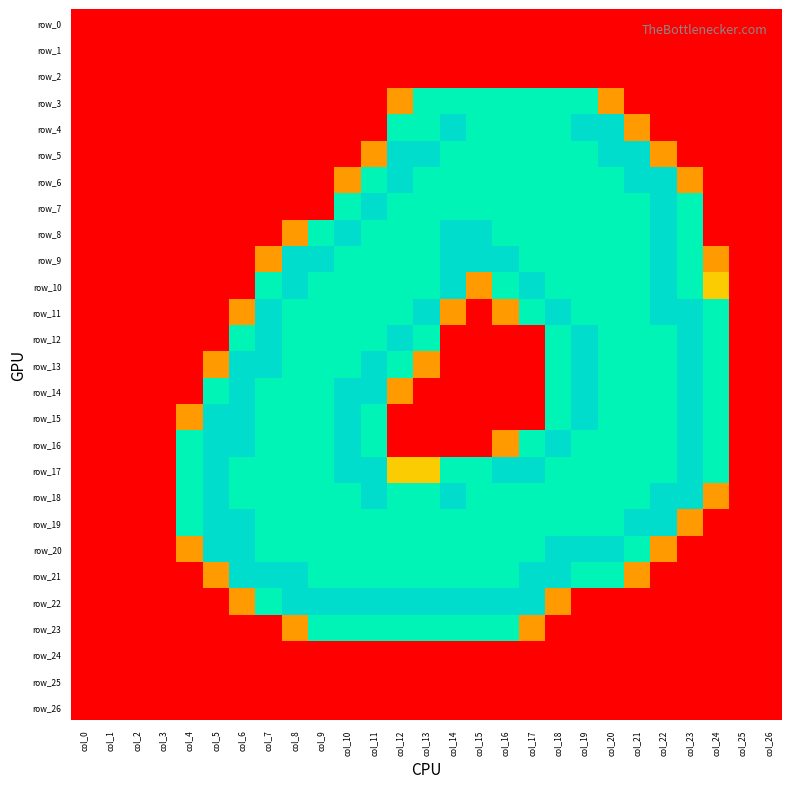

At how many categories does at least one series exceed 0?

21